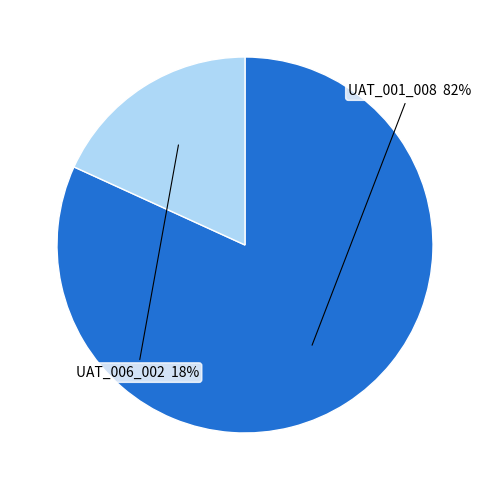

To the nearest percent, what is the average slice percentage?

50%